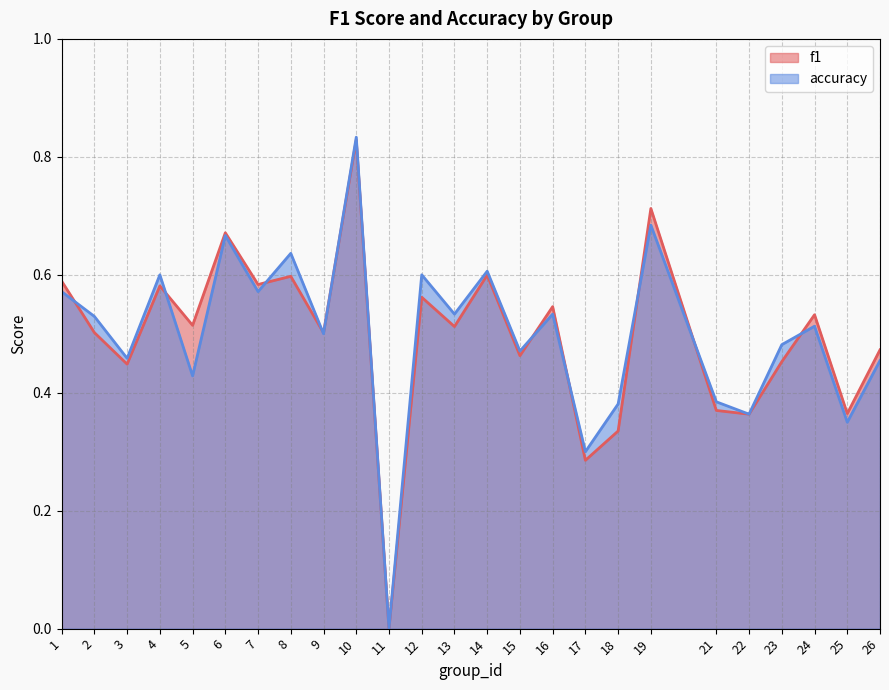

At which category is the sum across all series the highest?

10